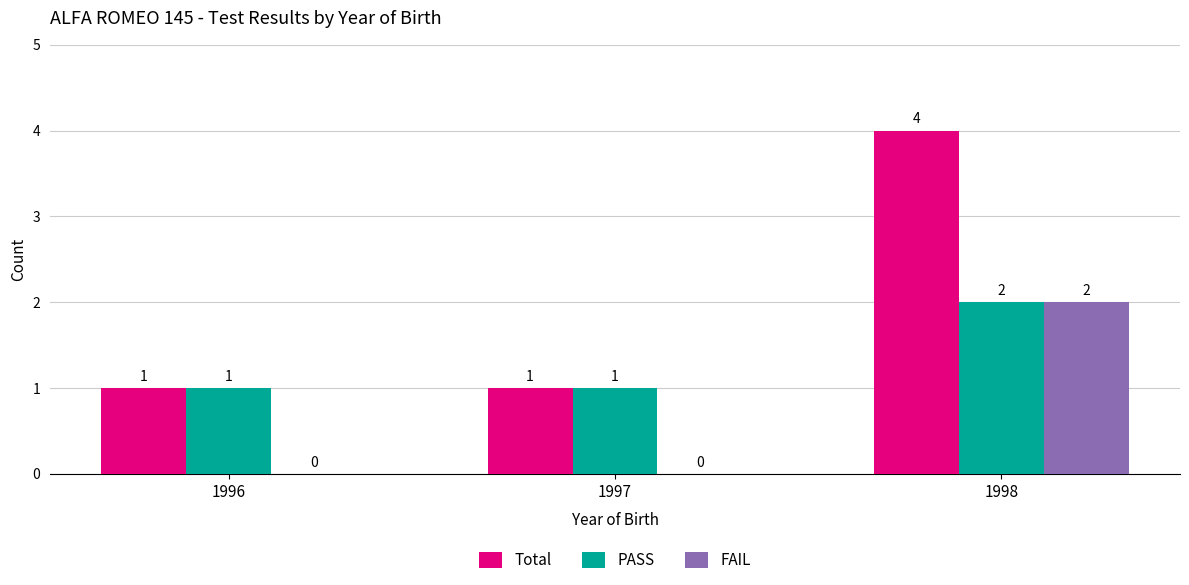

How many Total values are between 1 and 4?

3